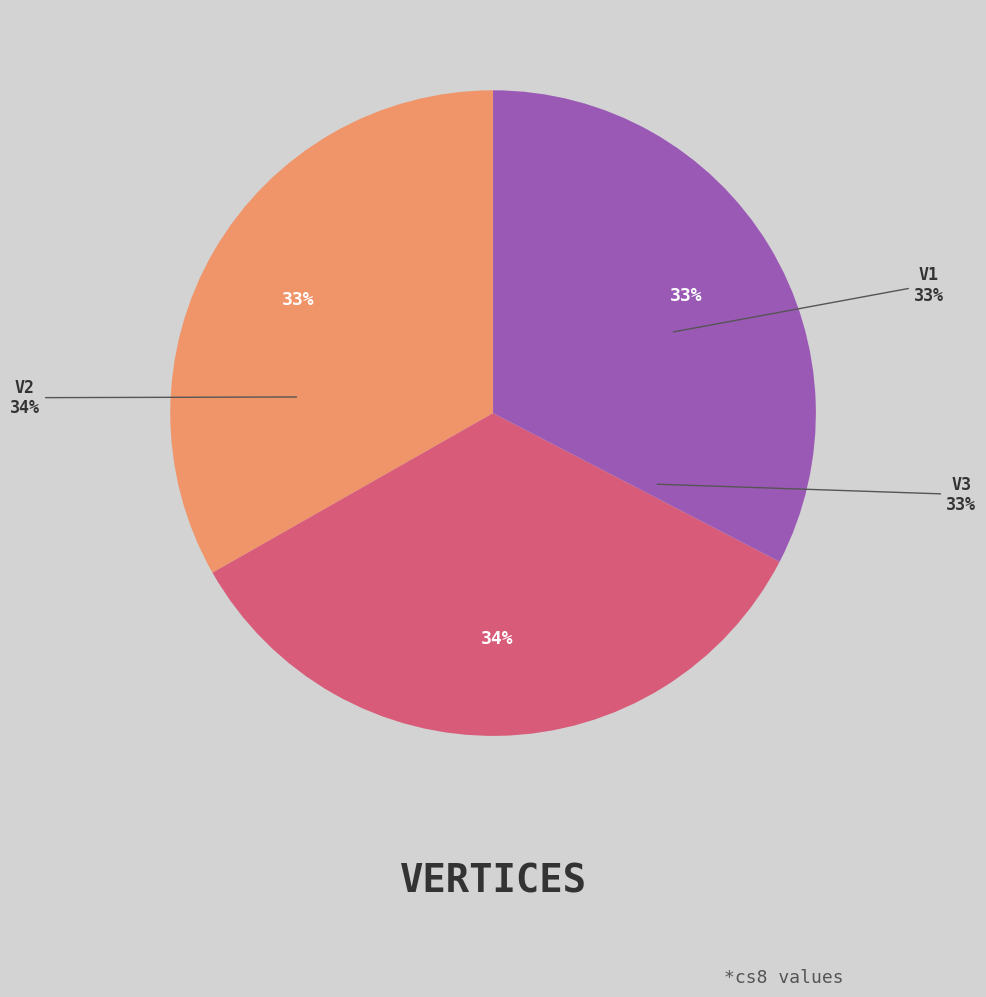

What percentage is the V2 slice, to the nearest percent?

34%